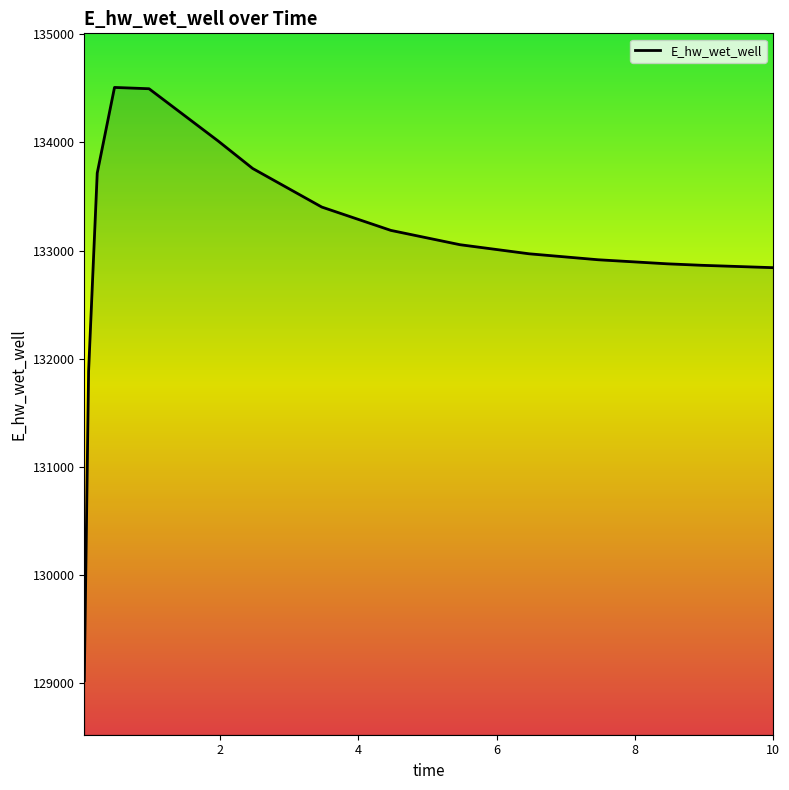

What is the difference between the second highest and minimum values?

5470.3